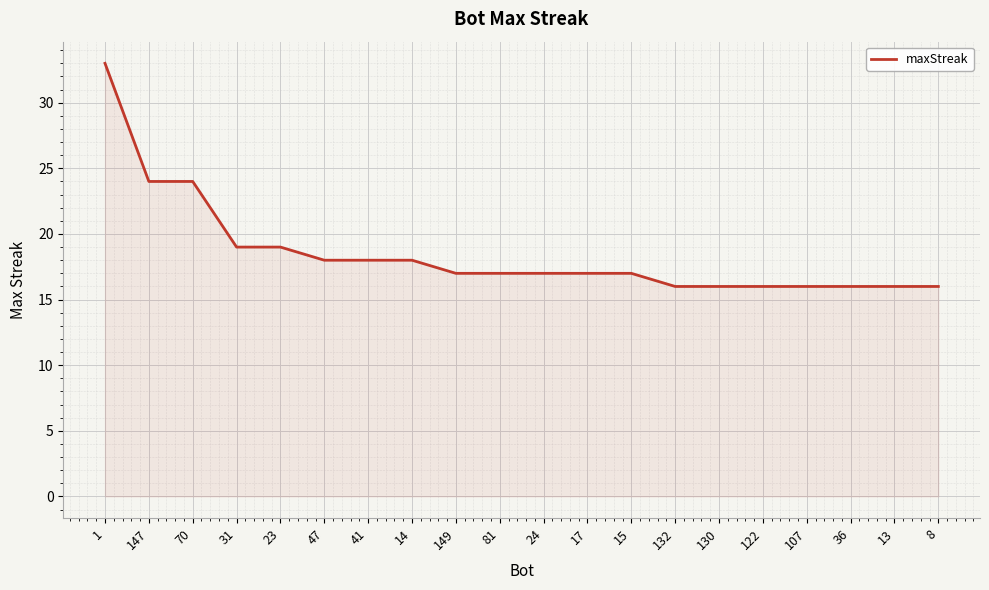

What position from the left is 41?

7